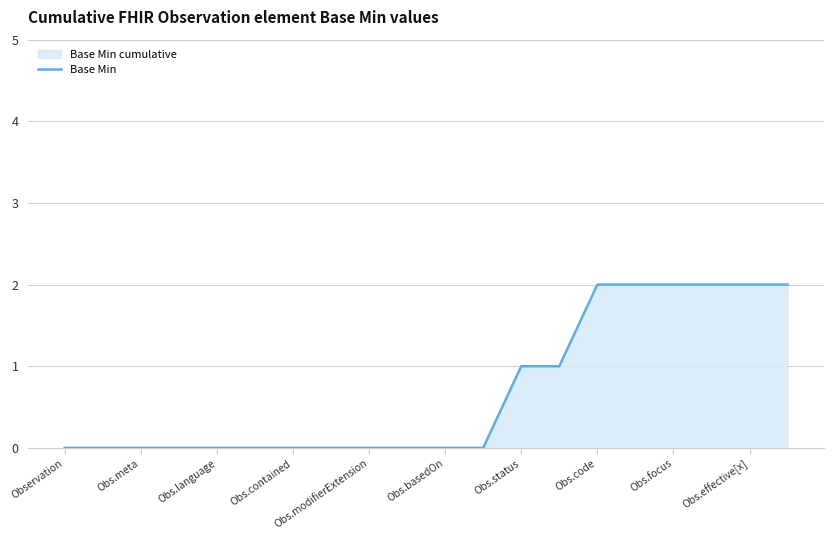

True or false: the data shows -1 at Obs.modifierExtension.

False